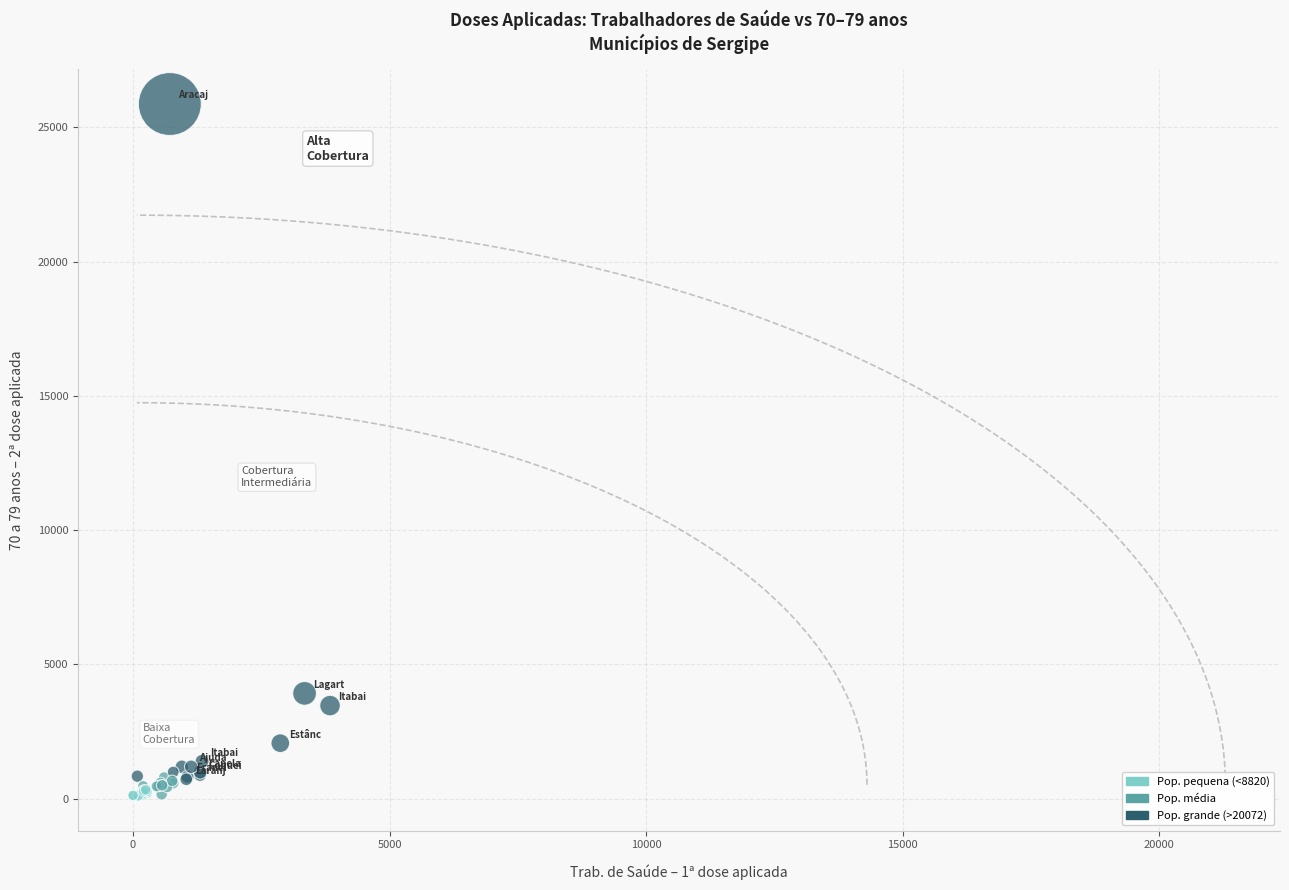

What Y value in the scatter plot is closest to 12983?

3921